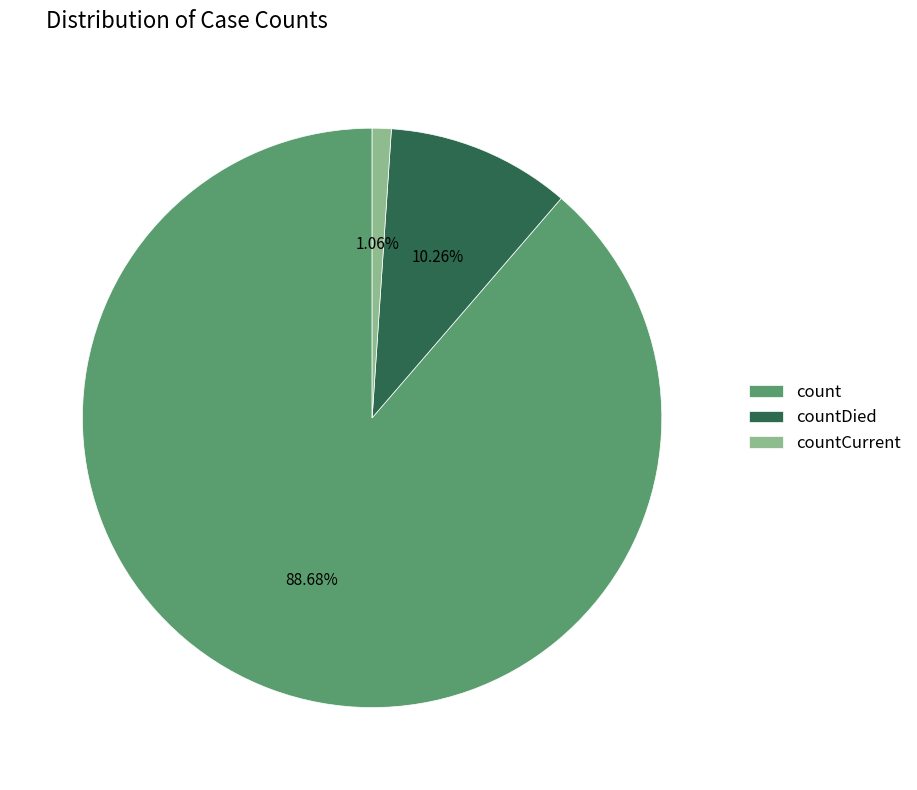

To the nearest percent, what percentage of the pie is count?

89%